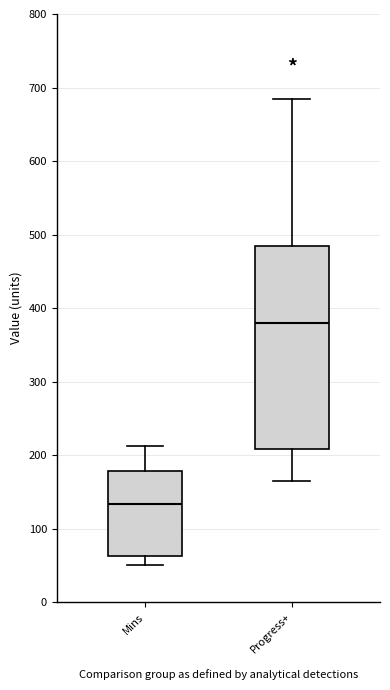

Where is the lower edge of the box for Progress+ on the y-axis? The values are not printed on the chart, so give them approximately, as read against the axis.

210